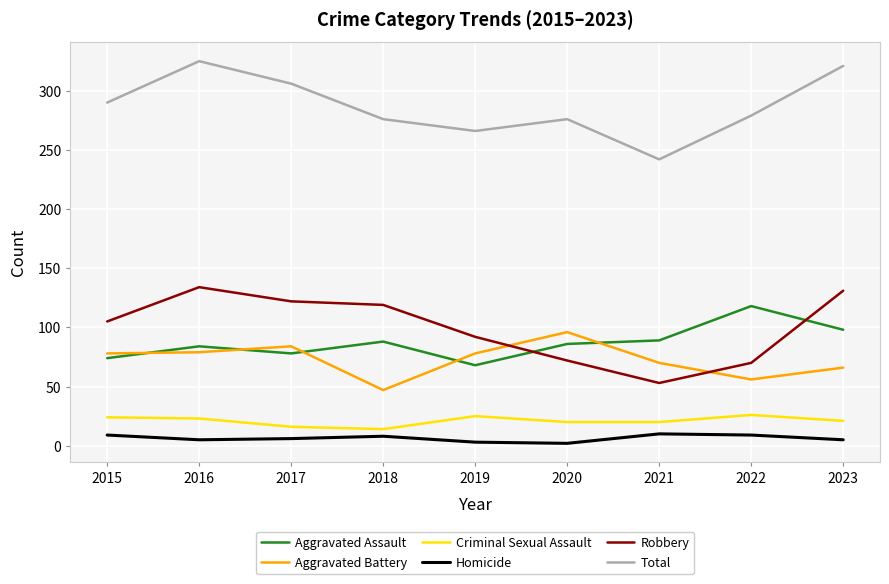

True or false: Robbery and Aggravated Battery intersect in this chart.

True